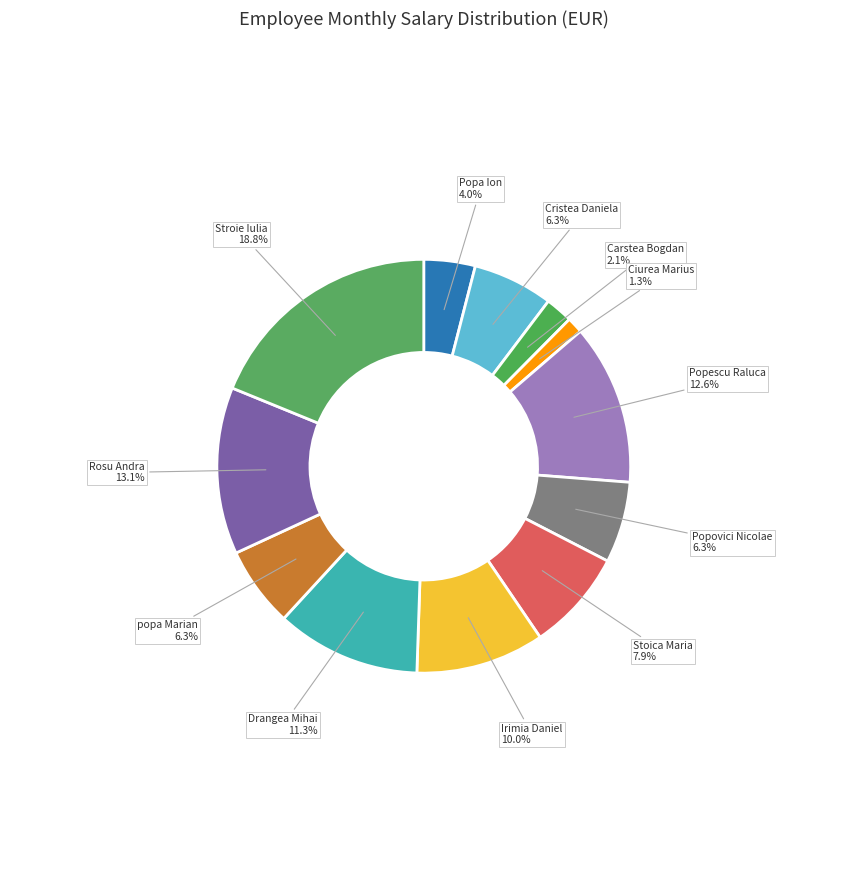

Count the number of slices in the pie.

12